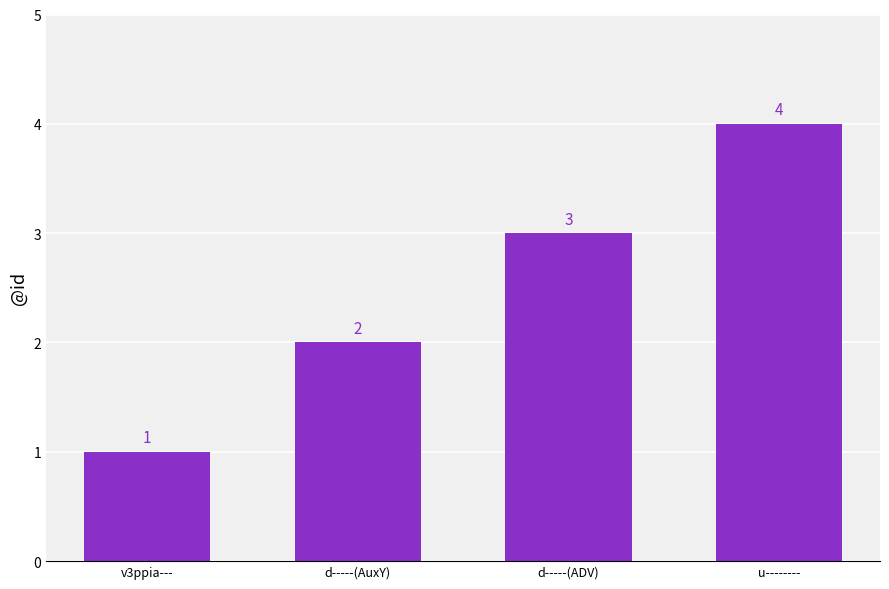

What is the value of the 3rd bar from the left?

3